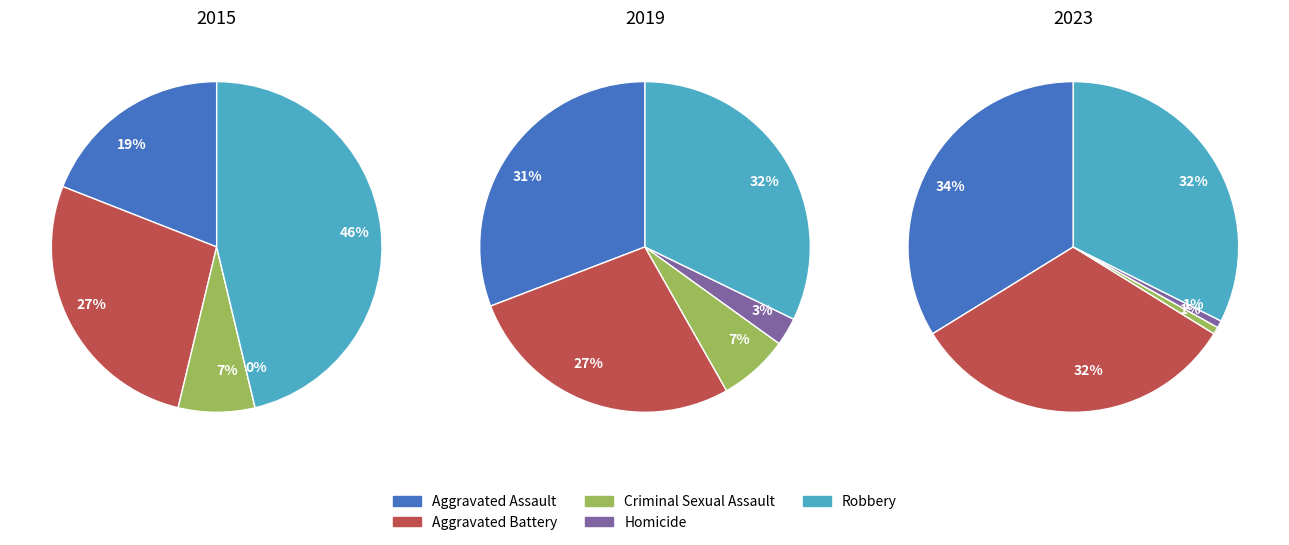

How many slices are in this pie chart?

5